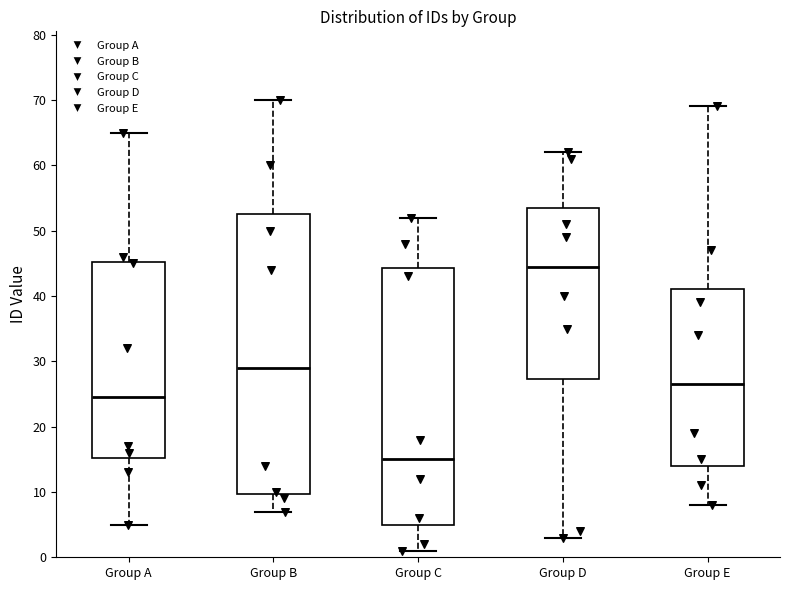

Reading left to right, transcribe this box plot: for each box, give where its median line is, the range the box spans, and where its two whiskers end, as read against the y-axis. The values are not printed on the chart, so give them approximately, as read against the axis.

Group A: median 25, box 15 to 45, whiskers 5 to 65
Group B: median 29, box 10 to 53, whiskers 7 to 70
Group C: median 15, box 5 to 44, whiskers 1 to 52
Group D: median 45, box 27 to 54, whiskers 3 to 62
Group E: median 27, box 14 to 41, whiskers 8 to 69